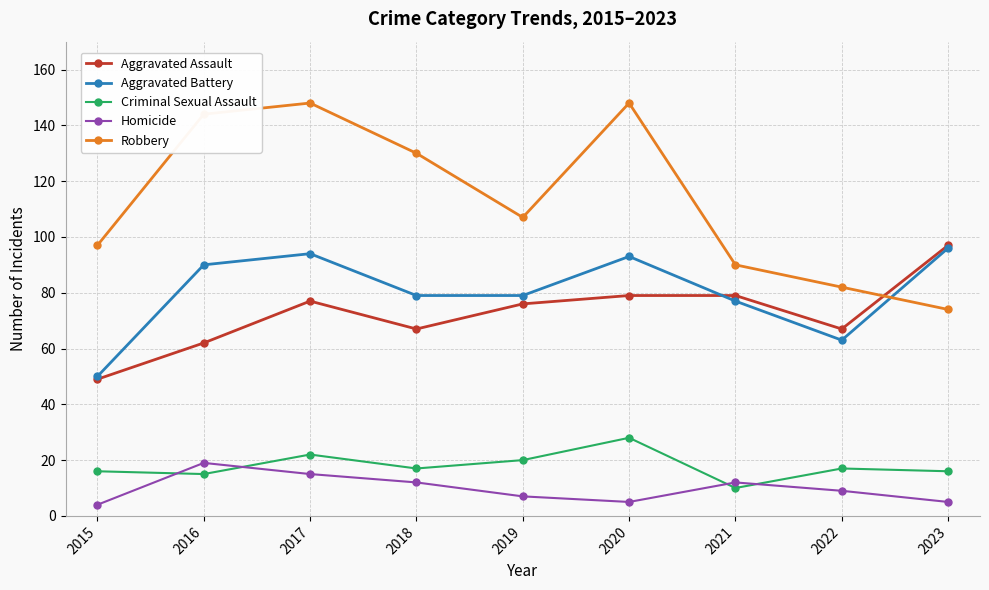

What is the difference between the Aggravated Battery values at 2023 and 2016?

6